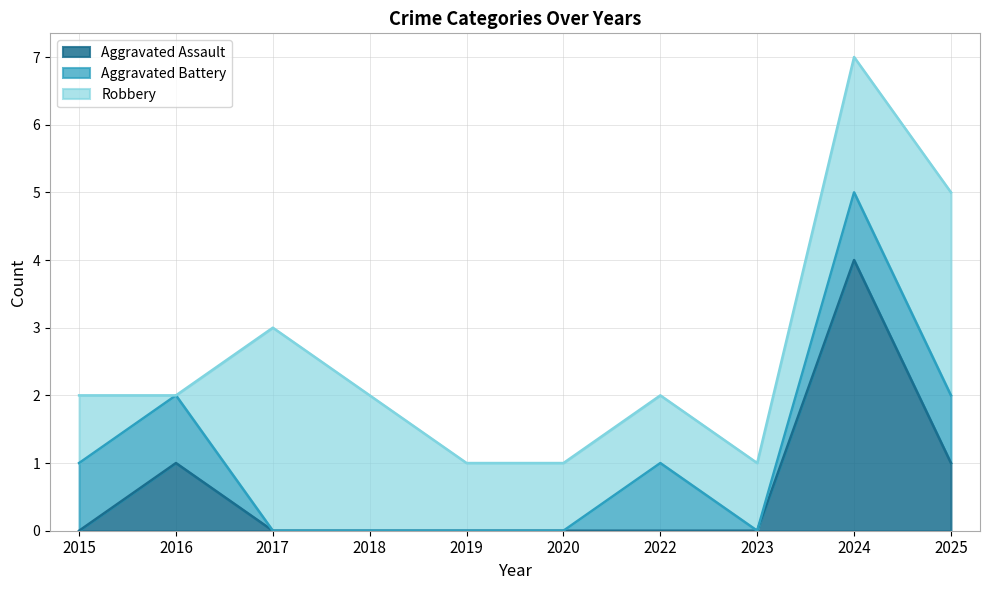

Reading left to right, extract all data points from this chart.

Aggravated Assault: 2015=0	2016=1	2017=0	2018=0	2019=0	2020=0	2022=0	2023=0	2024=4	2025=1
Aggravated Battery: 2015=1	2016=1	2017=0	2018=0	2019=0	2020=0	2022=1	2023=0	2024=1	2025=1
Robbery: 2015=1	2016=0	2017=3	2018=2	2019=1	2020=1	2022=1	2023=1	2024=2	2025=3